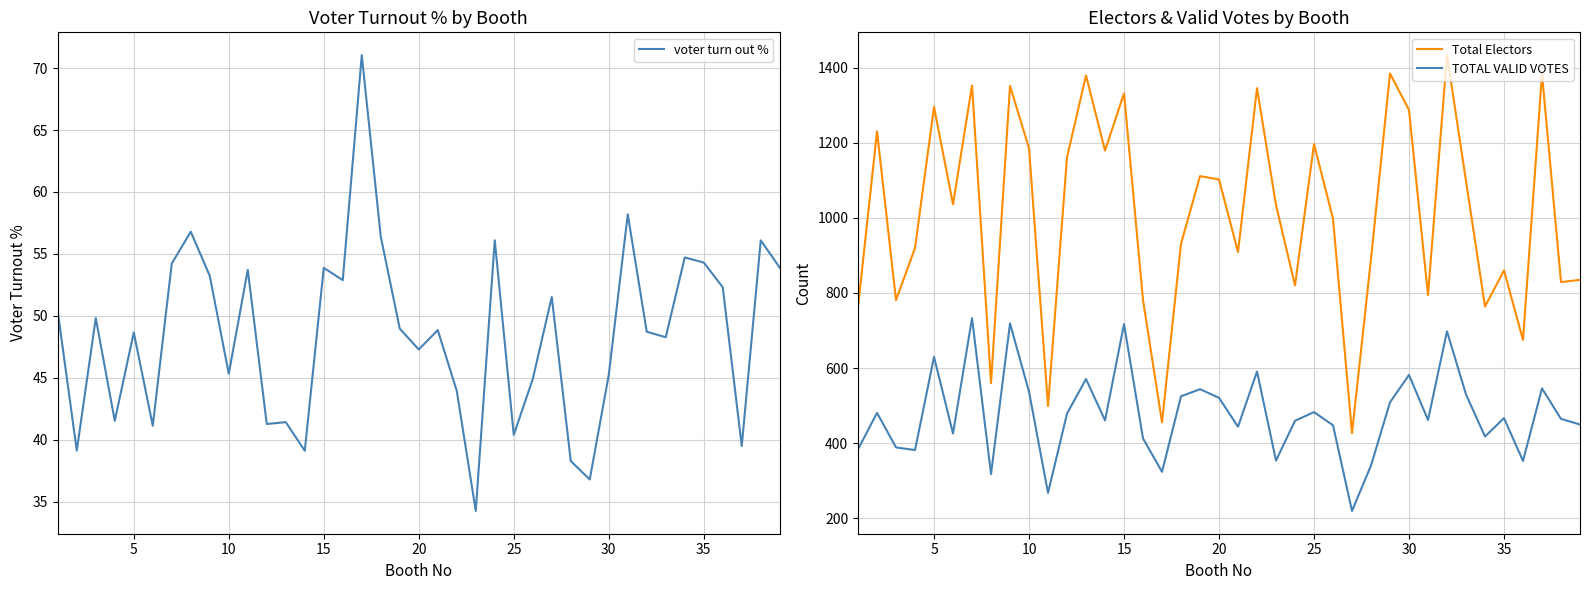

How many data points in TOTAL VALID VOTES are above 465?

19